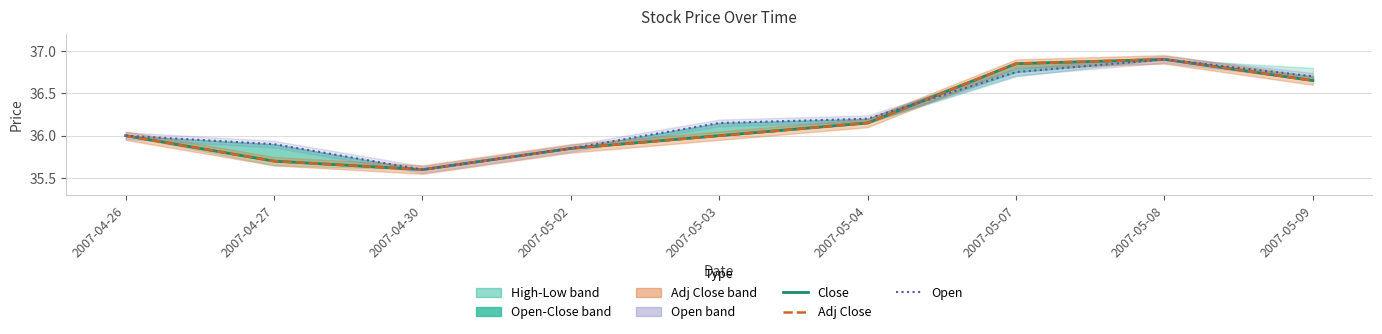

Which label corresponds to the largest value in the chart?

2007-05-08